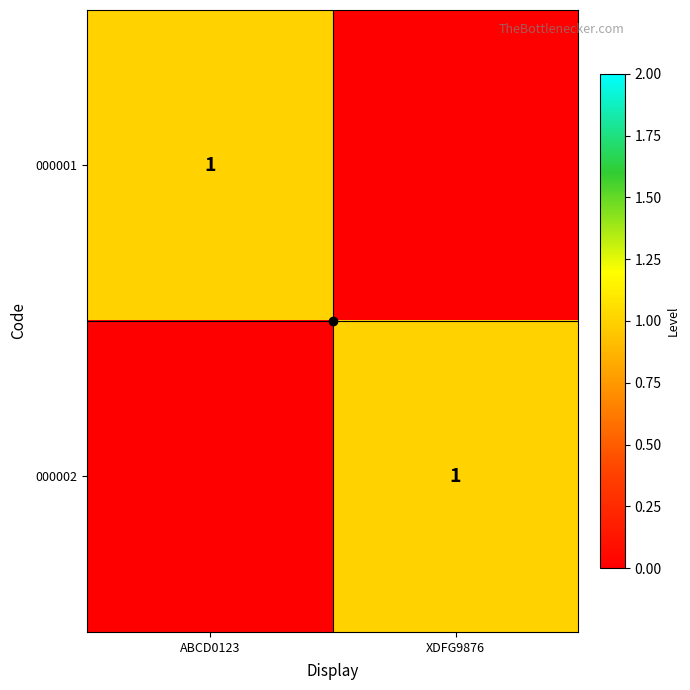

At XDFG9876, list the series in order from smallest to largest.

000001, 000002